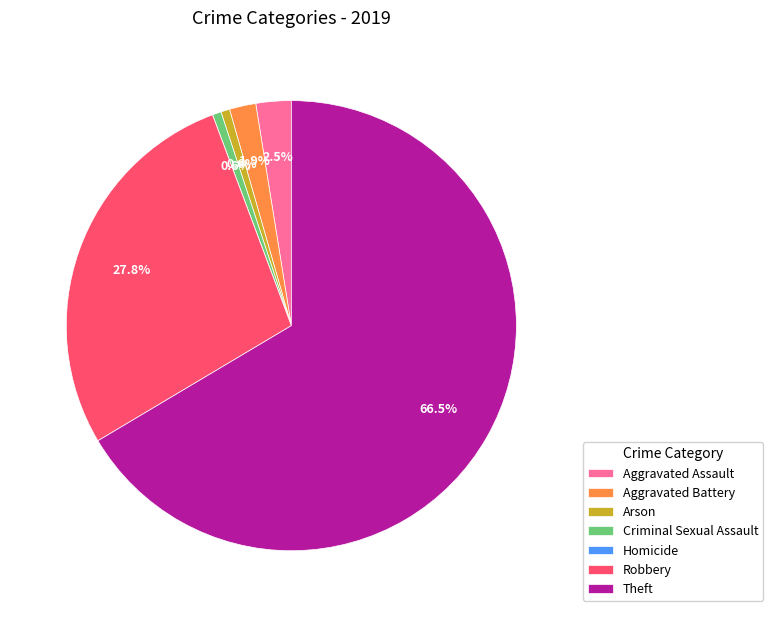

The Robbery slice represents 37% of the pie. True or false?

False